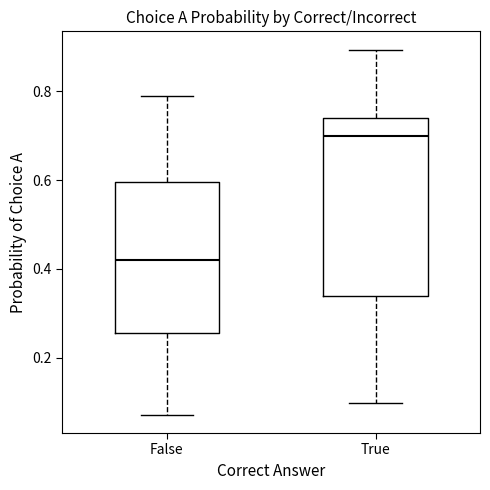

Which box is the tallest, from its lower edge to its upper edge?

True